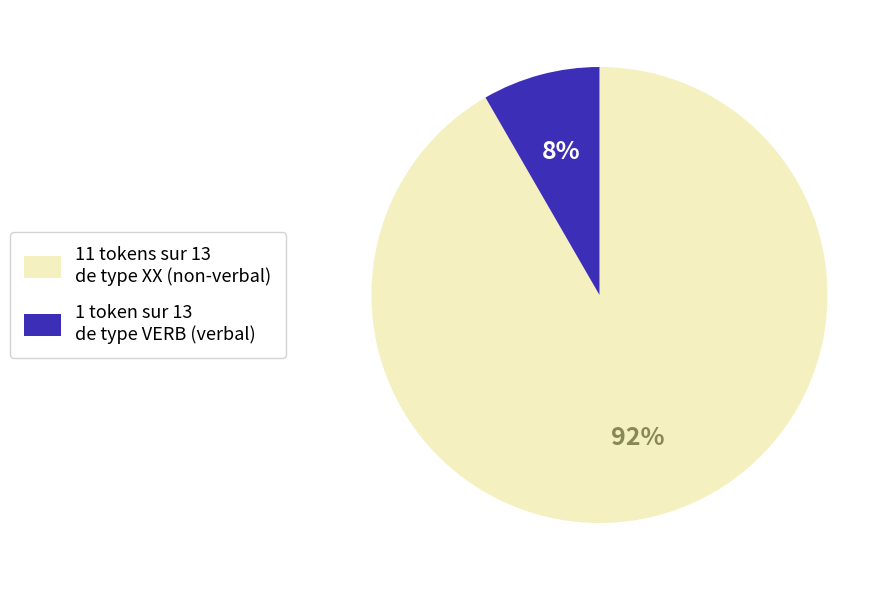

Between 1 token sur 13 de type VERB (verbal) and 11 tokens sur 13 de type XX (non-verbal), which is larger?

11 tokens sur 13 de type XX (non-verbal)